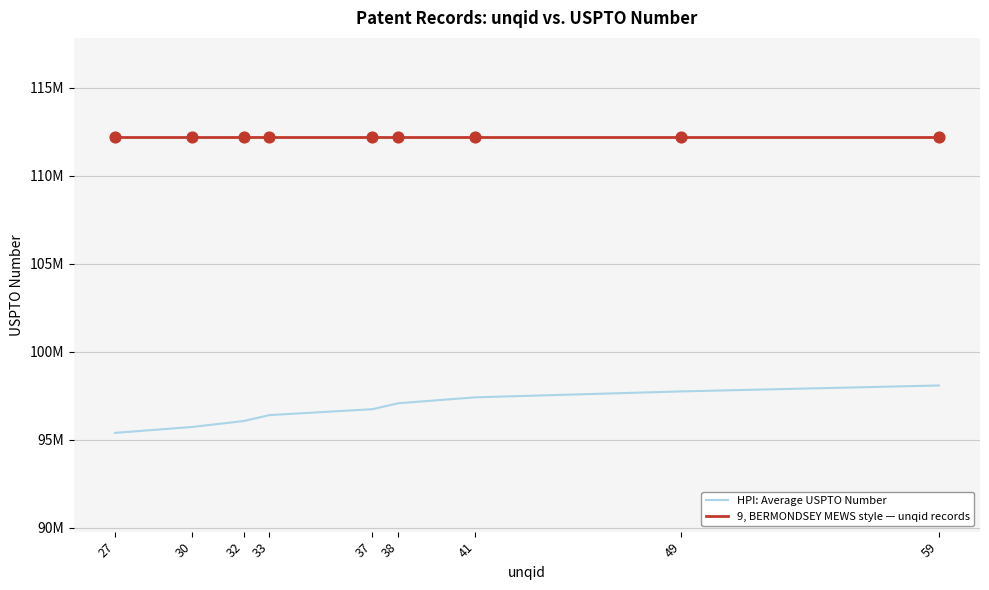

What are all the series names shown in the legend?

HPI: Average USPTO Number, 9, BERMONDSEY MEWS style — unqid records